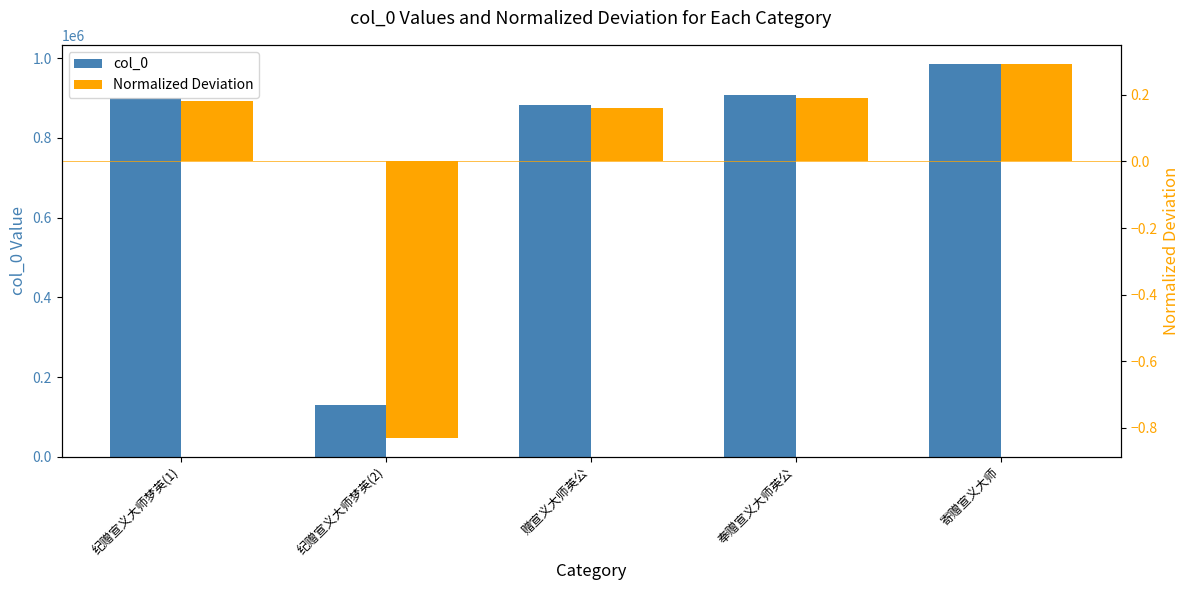

Reading left to right, list all the values displayed in this chart.

col_0: 899982.0	128836.0	883521.0	906690.0	984506.0
Normalized Deviation: 0.2	-0.8	0.2	0.2	0.3